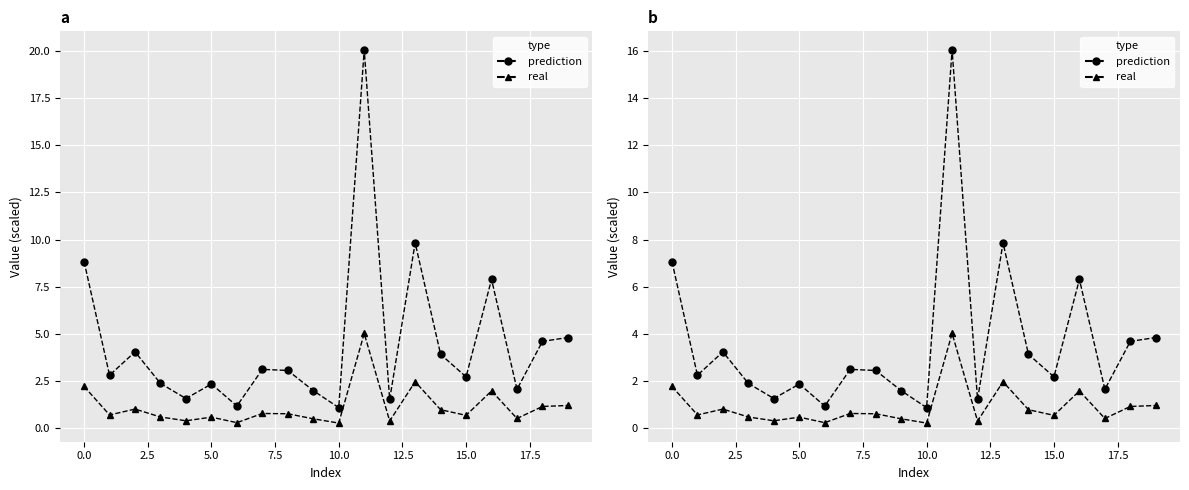

True or false: prediction and real cross at least once.

False